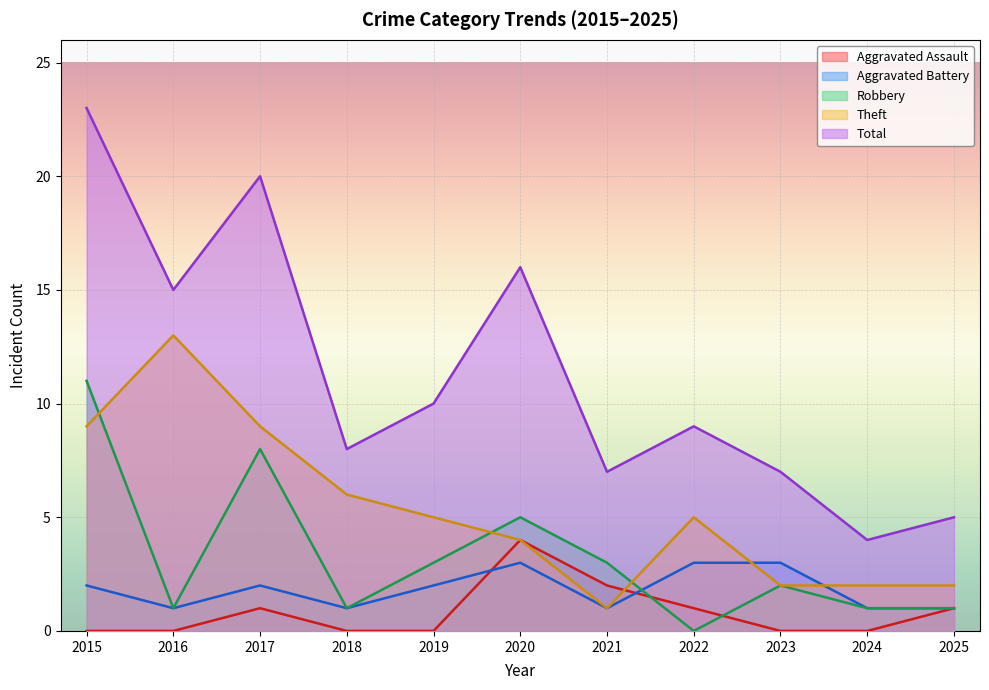

At 2015, list the series in order from smallest to largest.

Aggravated Assault, Aggravated Battery, Theft, Robbery, Total